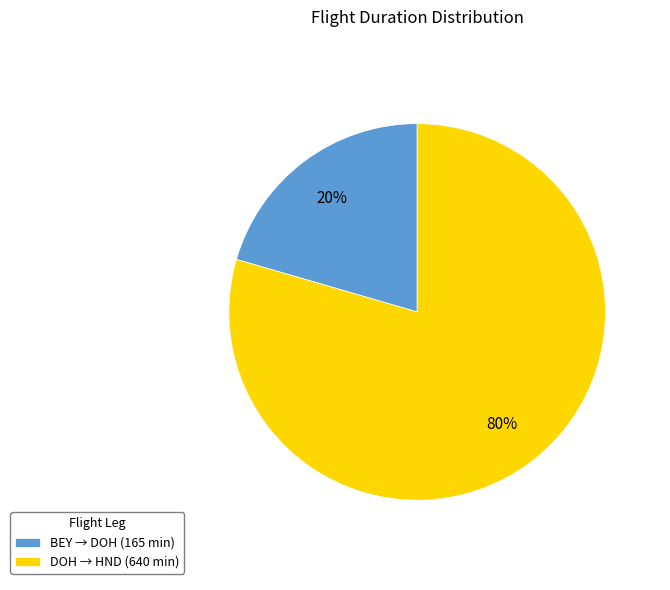

Between DOH → HND (640 min) and BEY → DOH (165 min), which is larger?

DOH → HND (640 min)